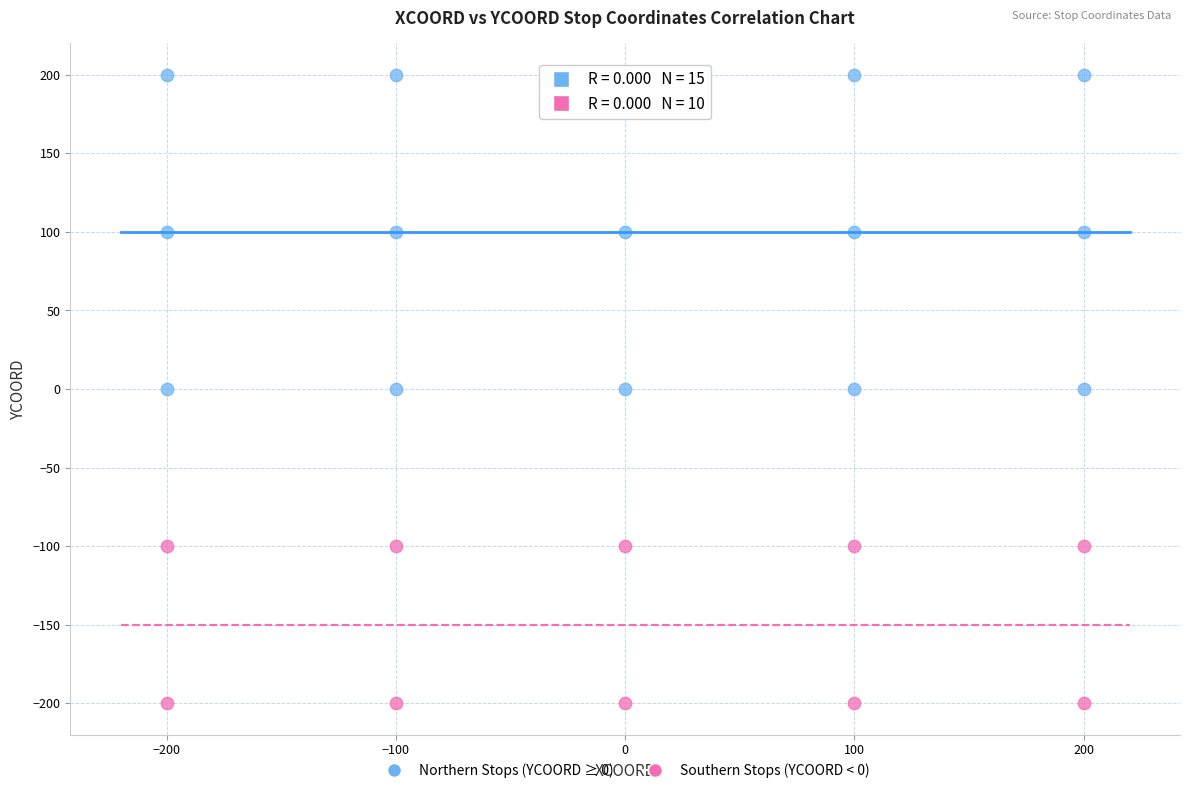

What are all the series names shown in the legend?

Northern Stops (YCOORD ≥ 0), Southern Stops (YCOORD < 0)